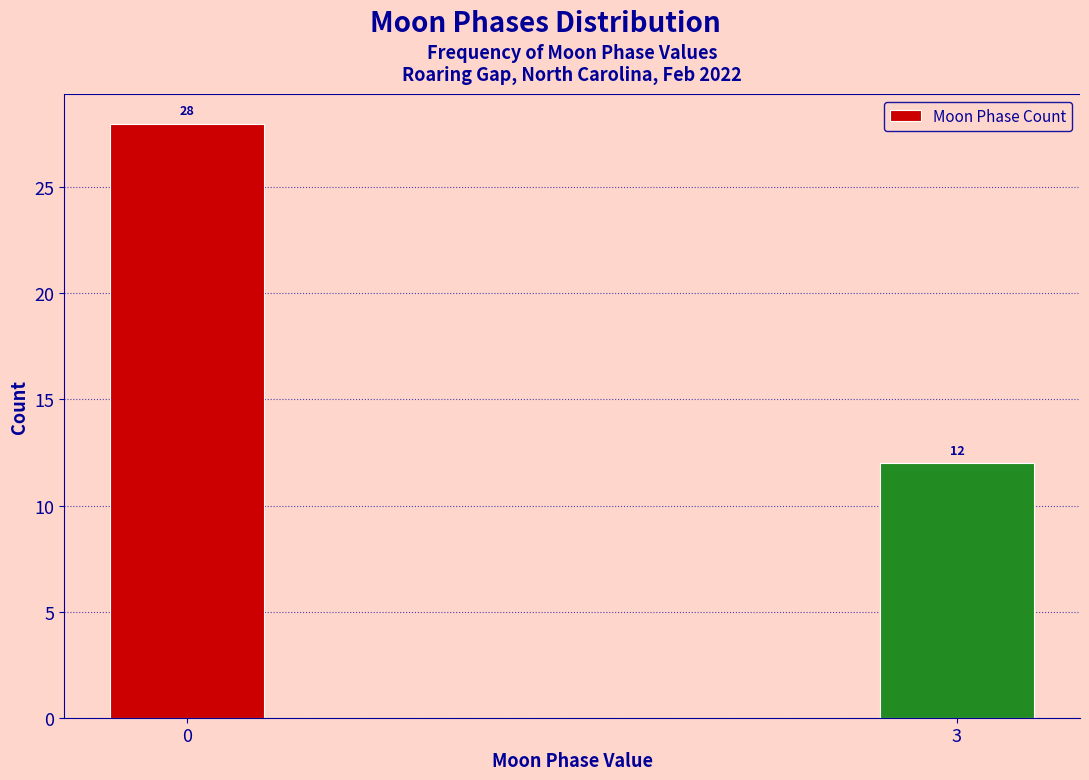

Reading left to right, what are all the values shown in this chart?

0=28	3=12